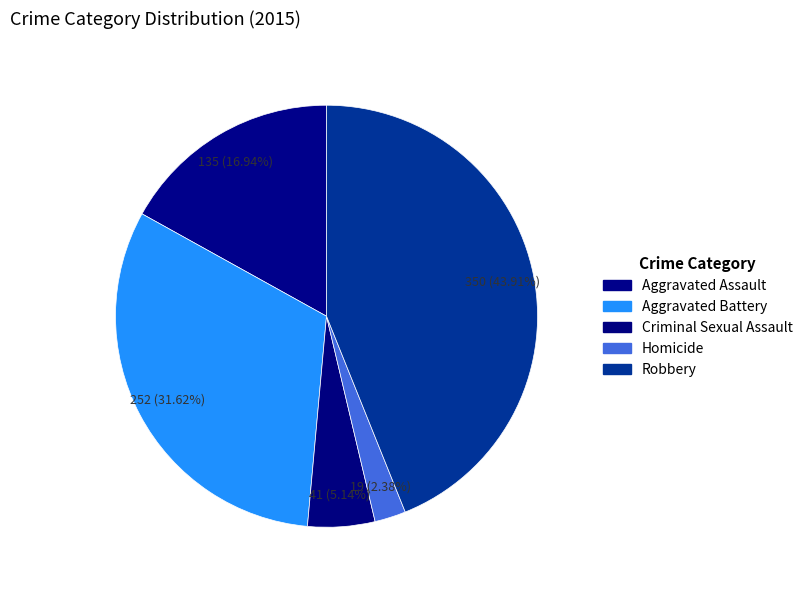

Is it true that Homicide is 16% of the pie?

False